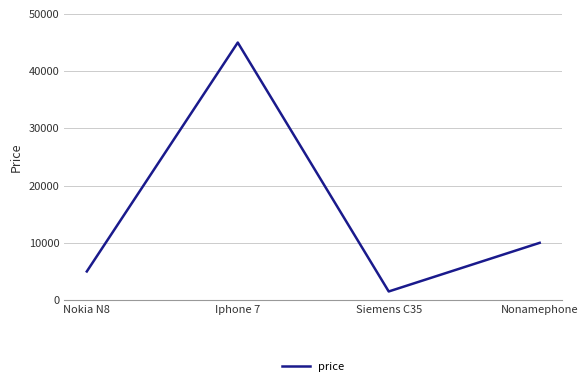

Reading left to right, what are all the values shown in this chart?

5000	45000	1500	10000